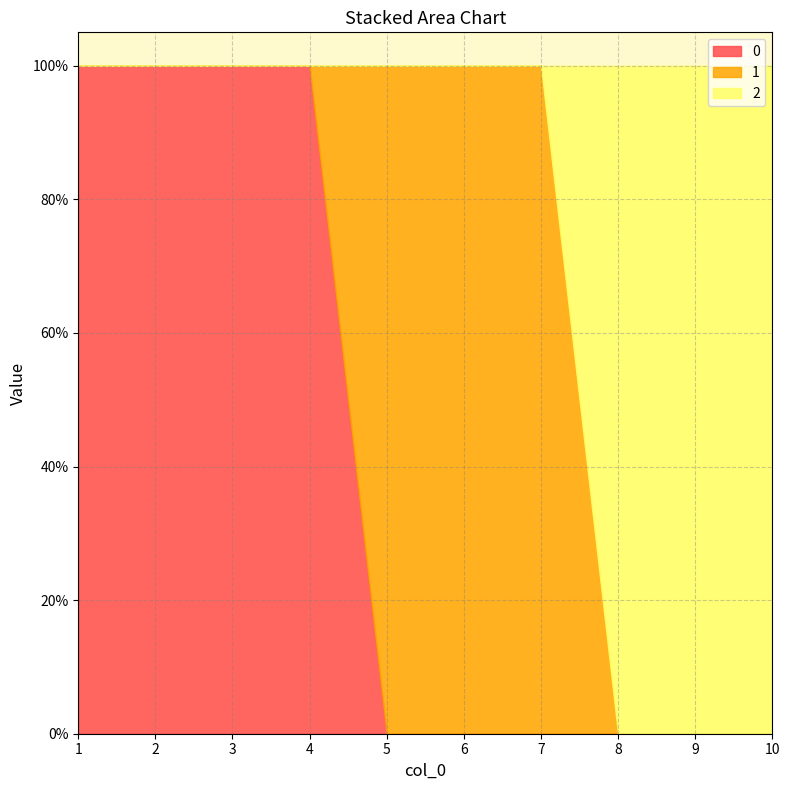

What are all the series names shown in the legend?

0, 1, 2